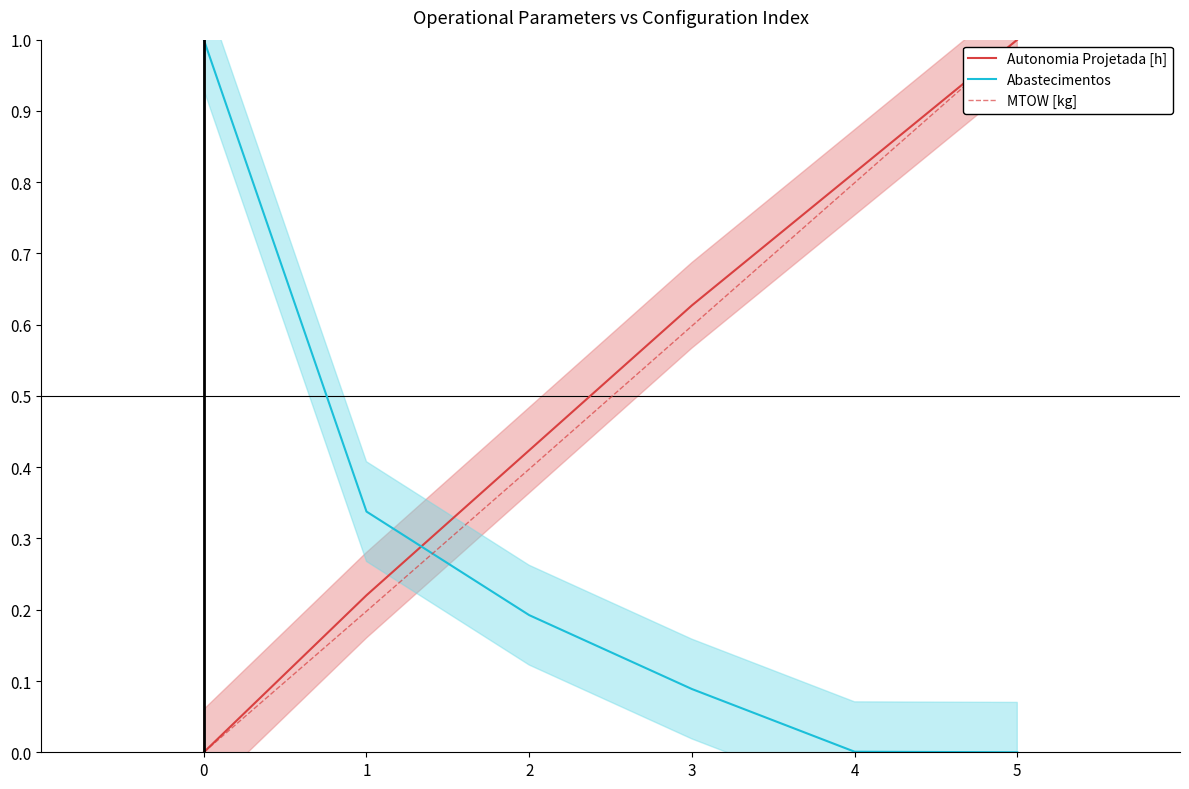

Reading left to right, what are all the values shown in this chart?

Autonomia Projetada [h]: 0.0	0.2	0.4	0.6	0.8	1.0
Abastecimentos: 1.0	0.3	0.2	0.1	0.0	0.0
MTOW [kg]: 0.0	0.2	0.4	0.6	0.8	1.0